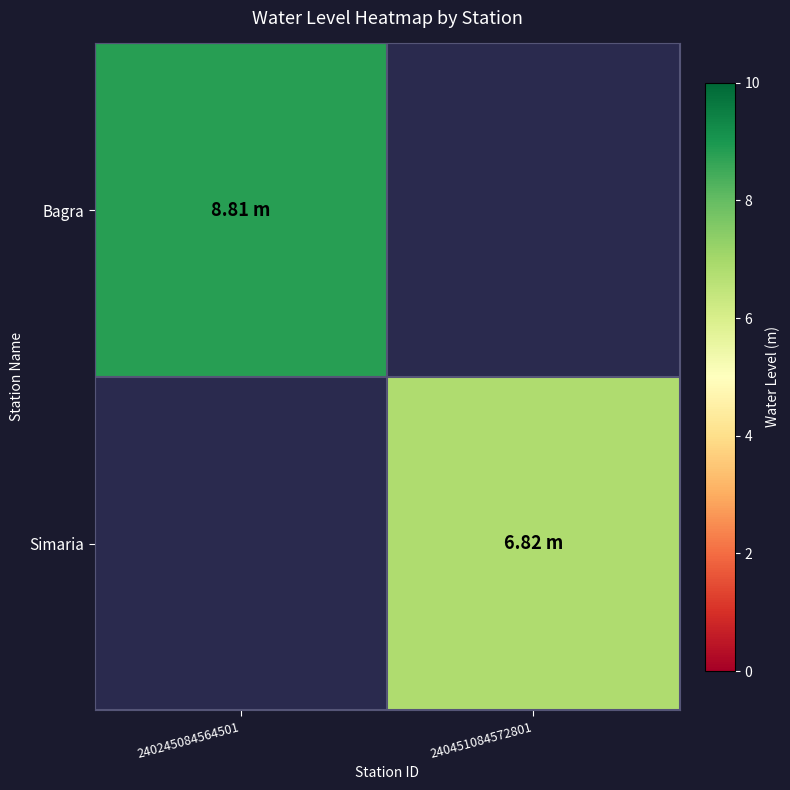

Between 240451084572801 and 240245084564501, which is larger?

240245084564501